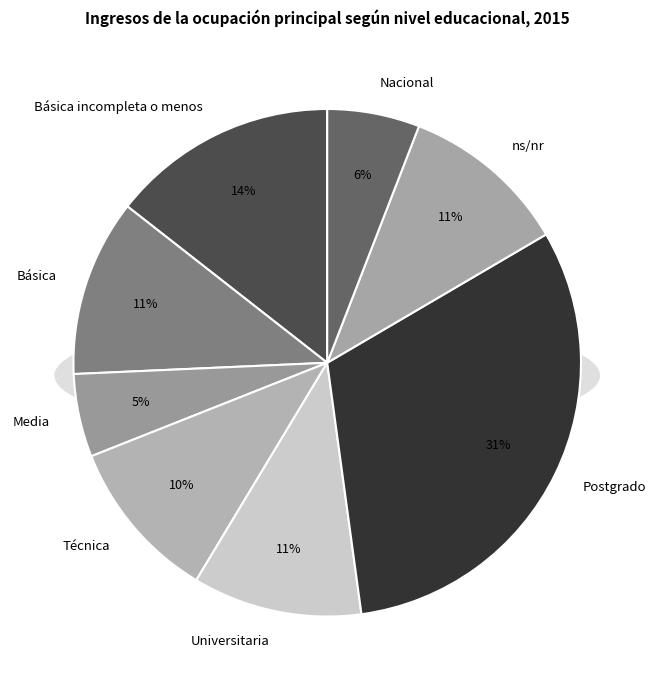

Combined, do Nacional and Postgrado account for over 50%?

No